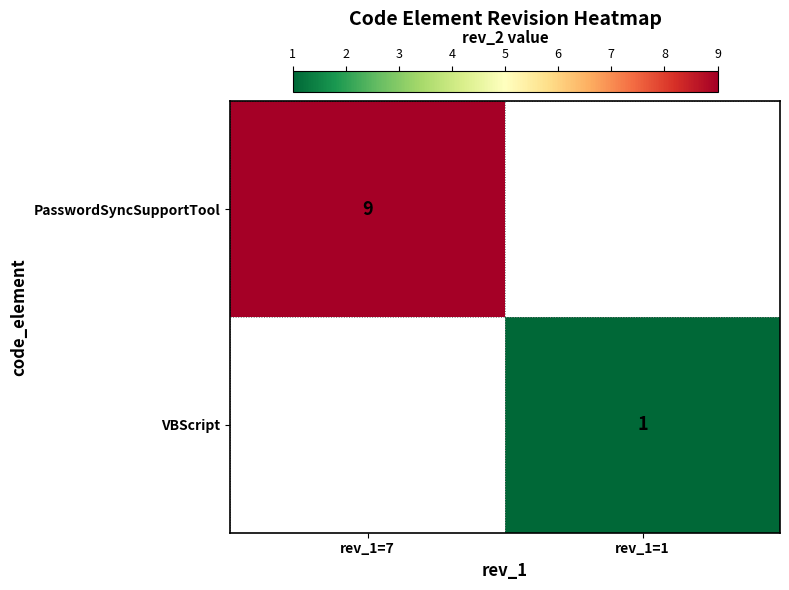

What is the maximum value for PasswordSyncSupportTool?

9.0